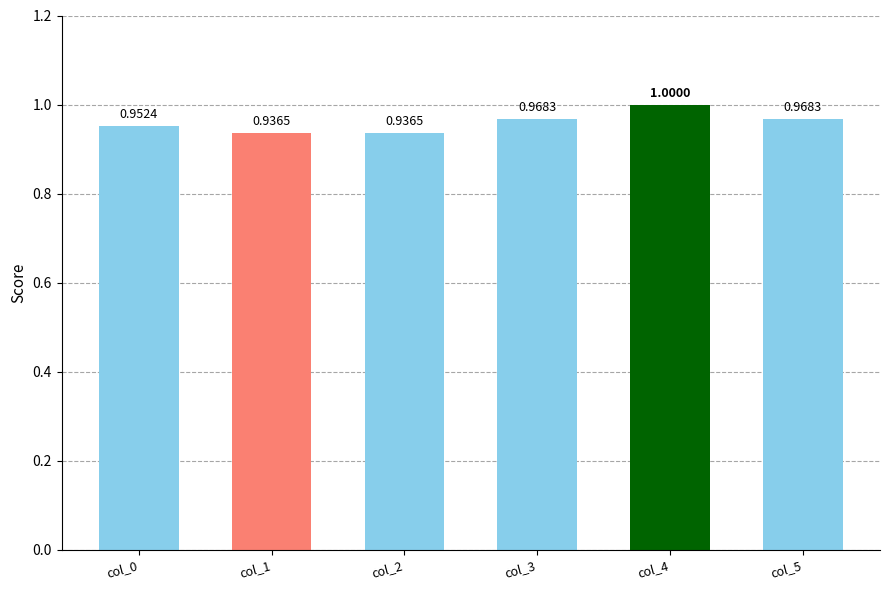

Count the values in the range 0 to 1.

6